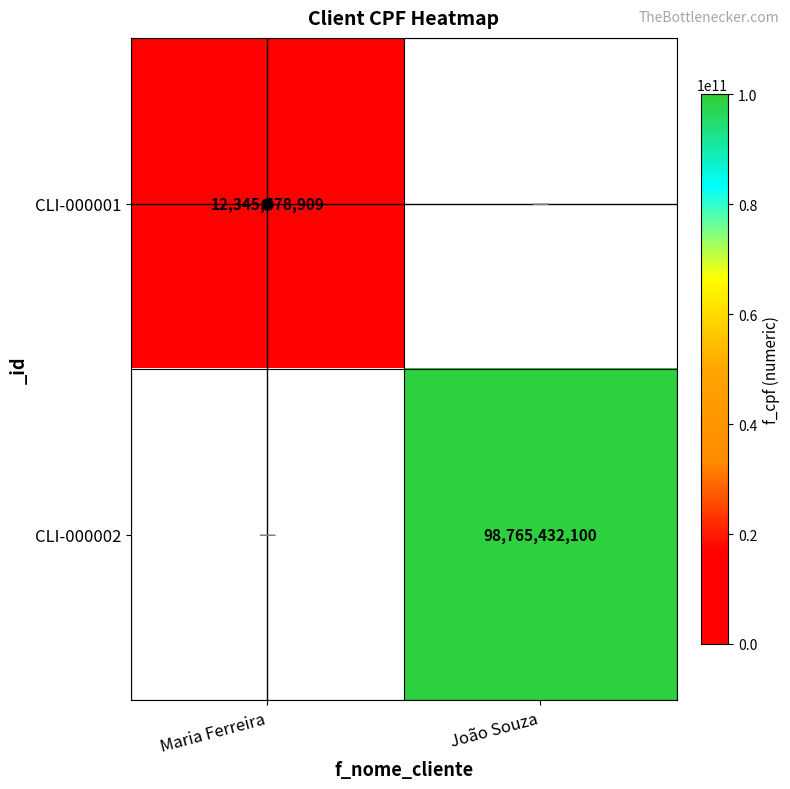

True or false: CLI-000001 has a value of 12345678909 at Maria Ferreira.

True